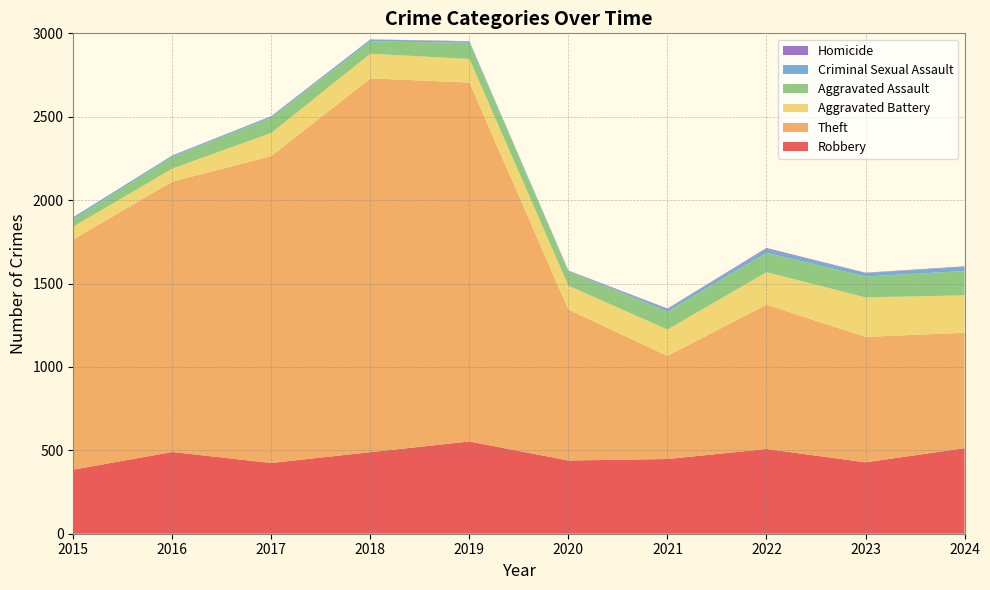

Reading left to right, extract all data points from this chart.

Robbery: 2015=384	2016=490	2017=424	2018=489	2019=553	2020=439	2021=448	2022=508	2023=428	2024=513
Theft: 2015=1380	2016=1621	2017=1840	2018=2241	2019=2152	2020=905	2021=618	2022=865	2023=752	2024=692
Aggravated Battery: 2015=77	2016=78	2017=139	2018=148	2019=141	2020=143	2021=158	2022=195	2023=237	2024=224
Aggravated Assault: 2015=45	2016=70	2017=92	2018=74	2019=97	2020=86	2021=108	2022=116	2023=125	2024=146
Criminal Sexual Assault: 2015=12	2016=8	2017=8	2018=11	2019=8	2020=3	2021=14	2022=23	2023=21	2024=24
Homicide: 2015=0	2016=1	2017=1	2018=1	2019=2	2020=2	2021=4	2022=6	2023=2	2024=4